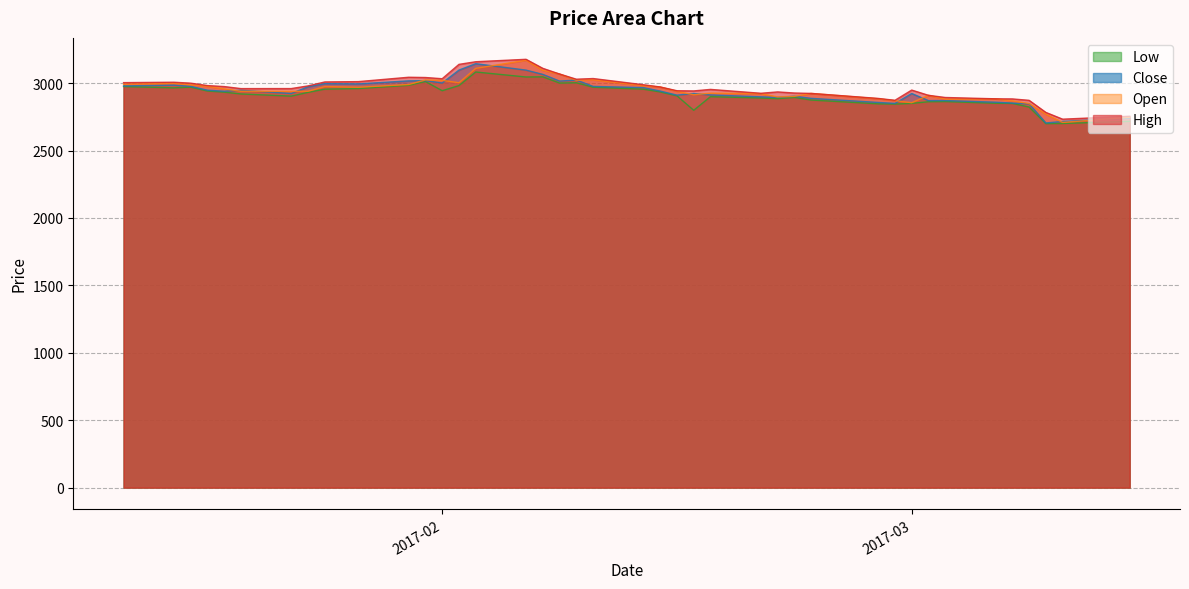

What position from the left is 2017-03-07?

36